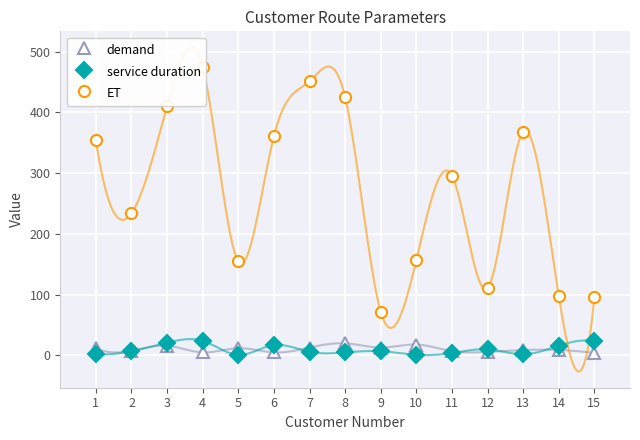

What is the maximum value for ET?

474